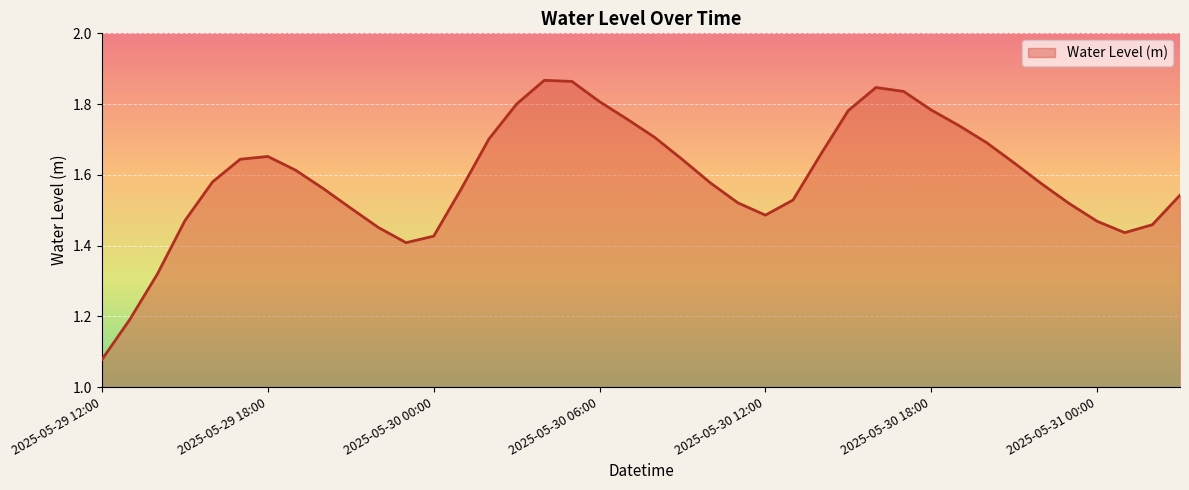

Does the chart have visible grid lines?

Yes